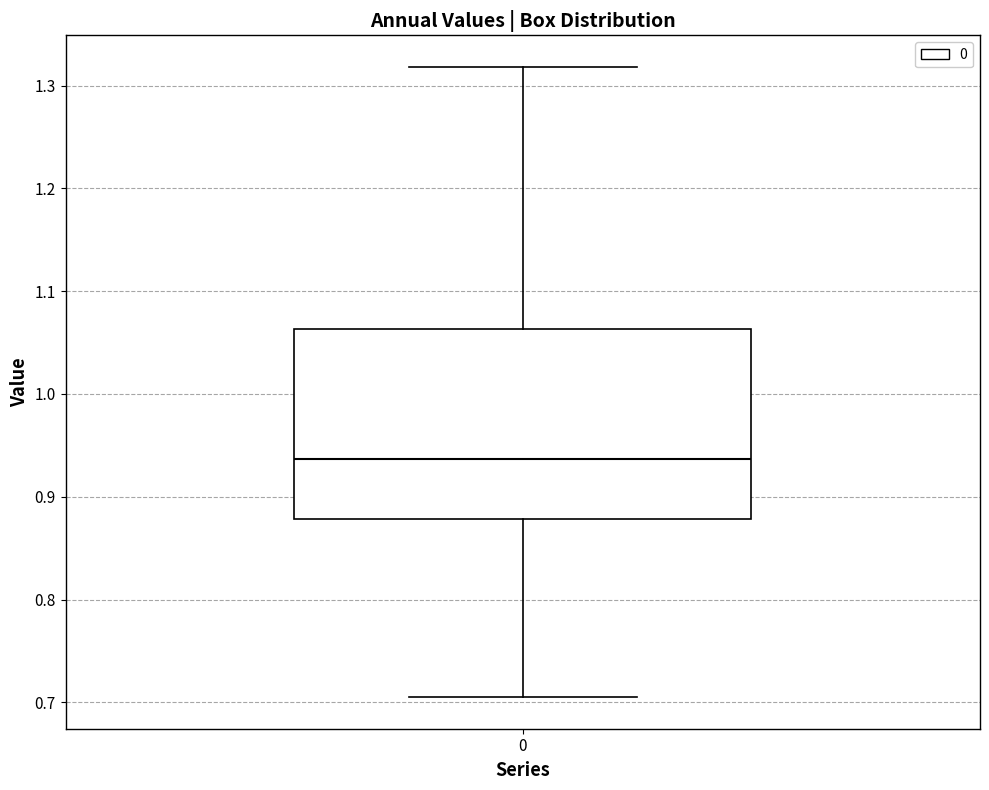

Read this box plot against the y-axis: the position of the median line, the range covered by the box, and the ends of both whiskers. The values are not printed on the chart, so give them approximately, as read against the axis.

median 0.94, box 0.88 to 1.06, whiskers 0.70 to 1.32